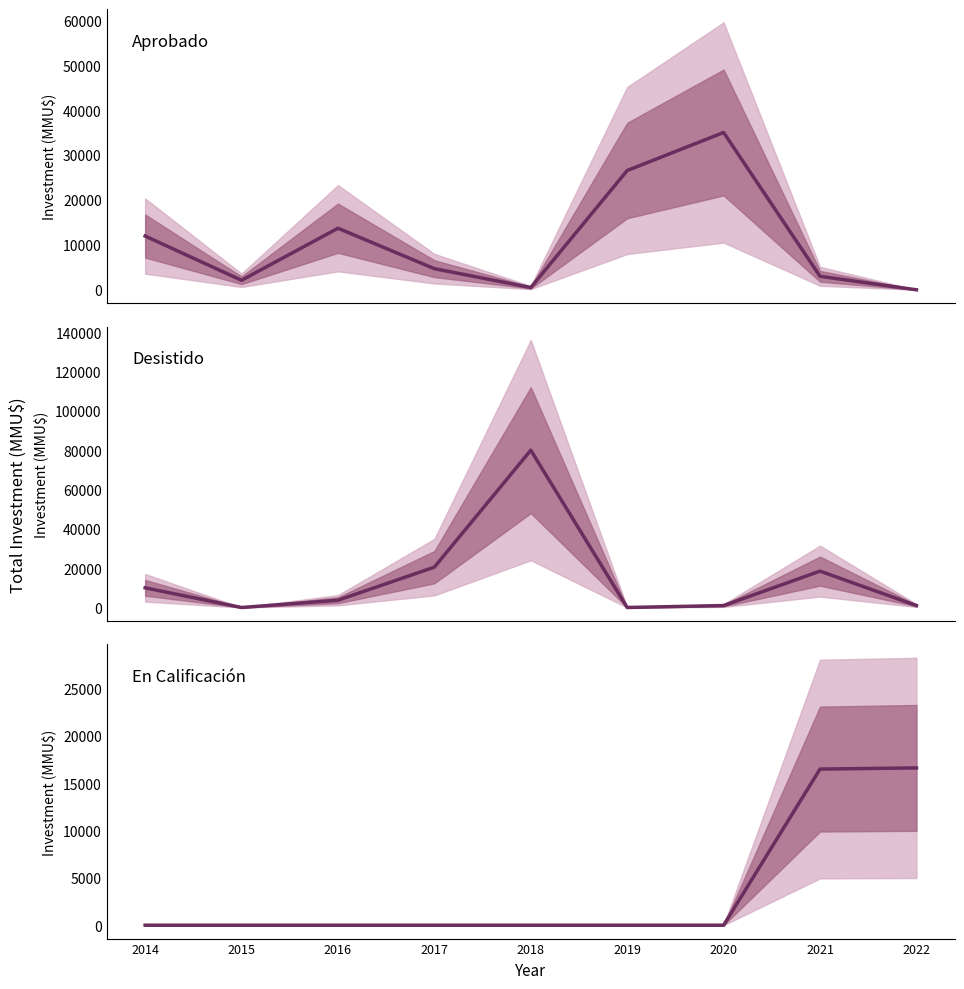

Is the value of Aprobado at 2016 greater than the value of Desistido at 2017?

No